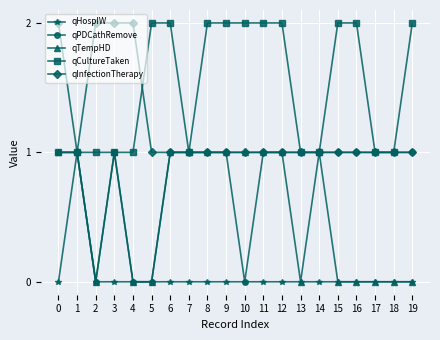

List the series in order of their overall mean, highest first.

qCultureTaken, qInfectionTherapy, qPDCathRemove, qTempHD, qHospIW